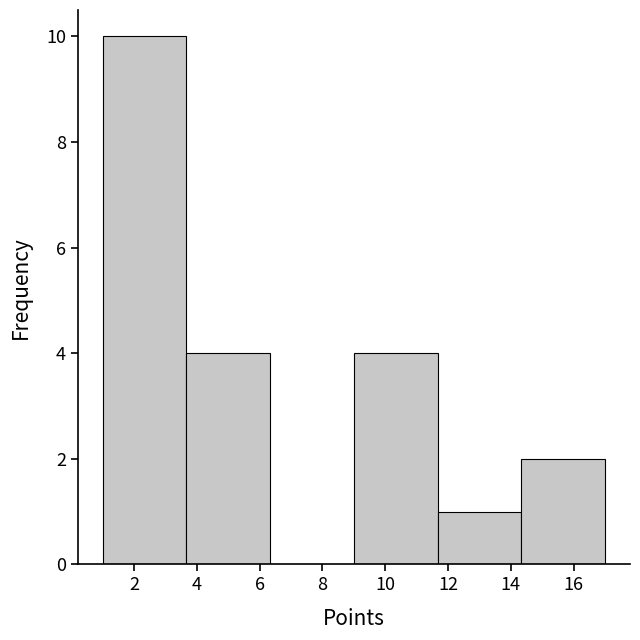

Which range on the x-axis has the tallest bar?

1.0 to 3.6